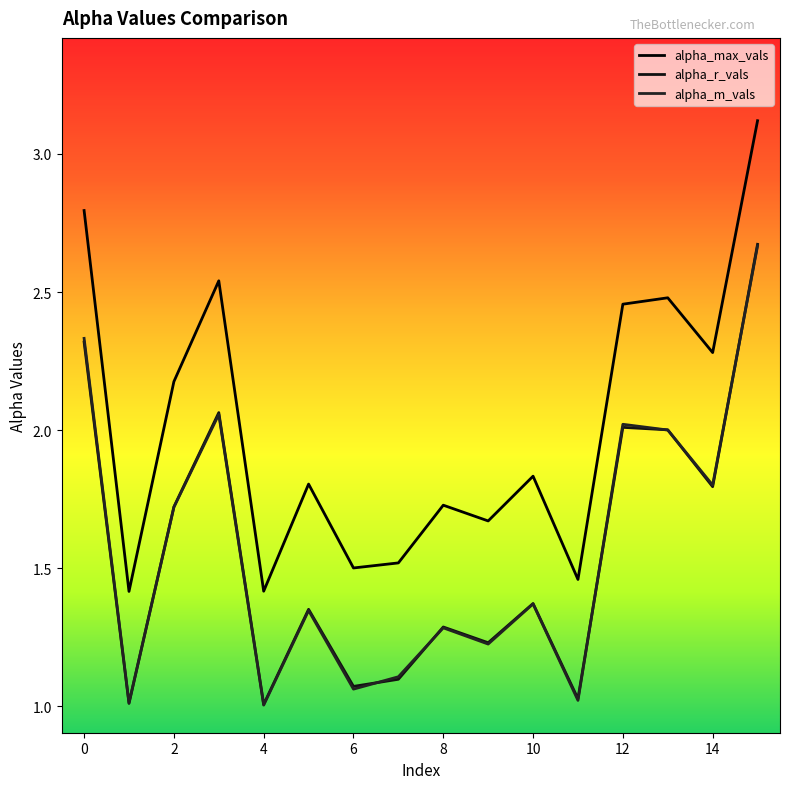

Is this an area chart (filled region under the line)?

No